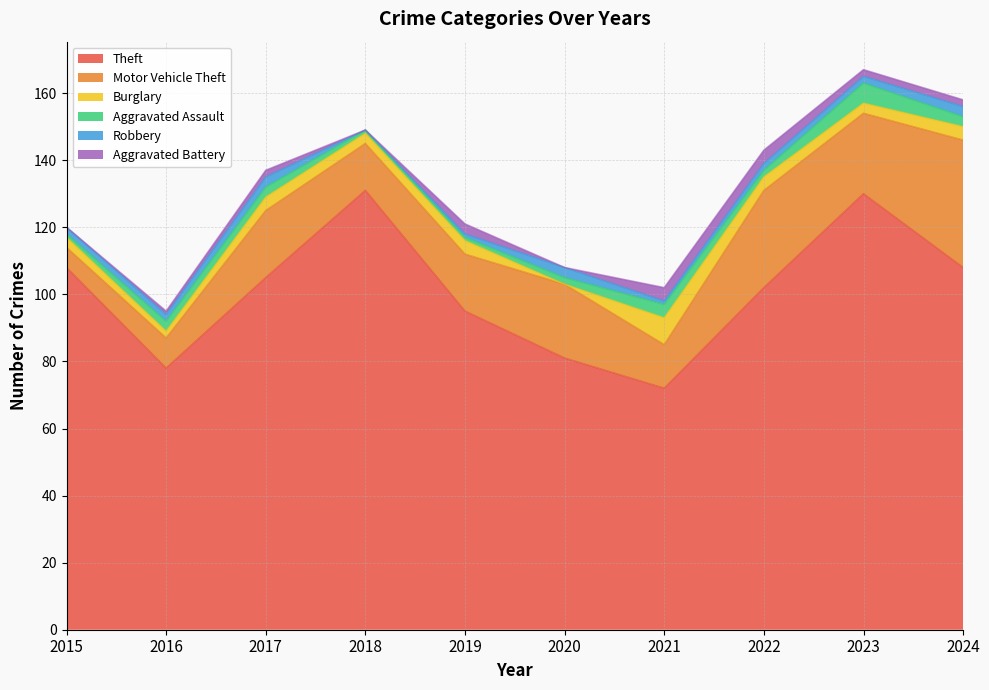

Reading left to right, list all the values displayed in this chart.

Theft: 108	78	105	131	95	81	72	102	130	108
Motor Vehicle Theft: 6	9	20	14	17	22	13	29	24	38
Burglary: 3	2	4	3	4	0	8	4	3	4
Aggravated Assault: 1	3	3	1	1	2	4	2	6	3
Robbery: 2	2	3	0	1	3	1	2	2	3
Aggravated Battery: 0	1	2	0	3	0	4	4	2	2